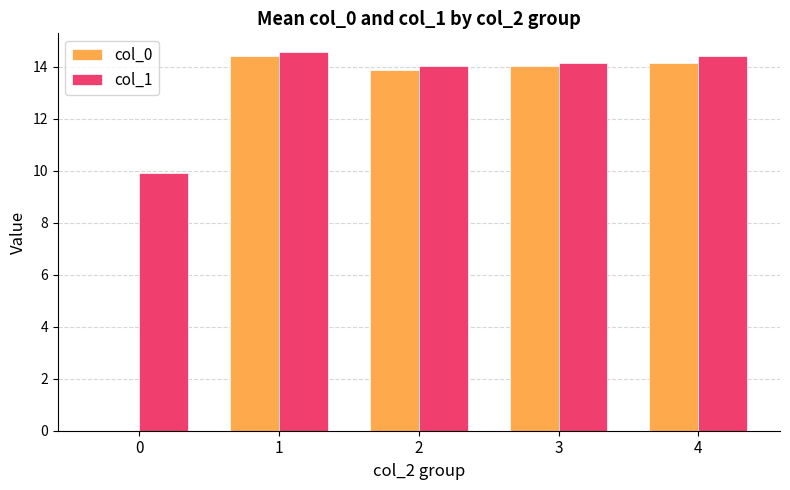

Between 0 and 3, which series saw the biggest shift?

col_0